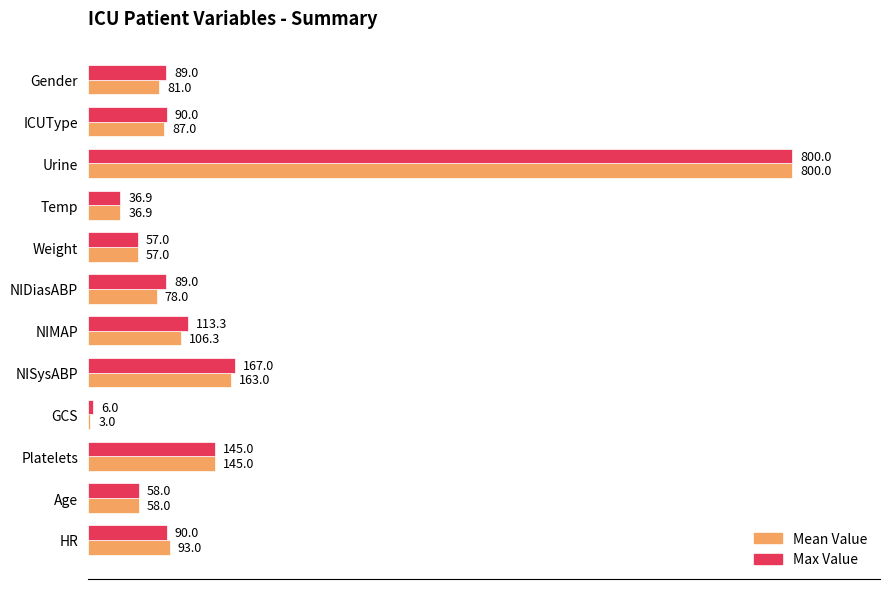

Is the value of Max Value at Temp greater than the value of Mean Value at Weight?

No